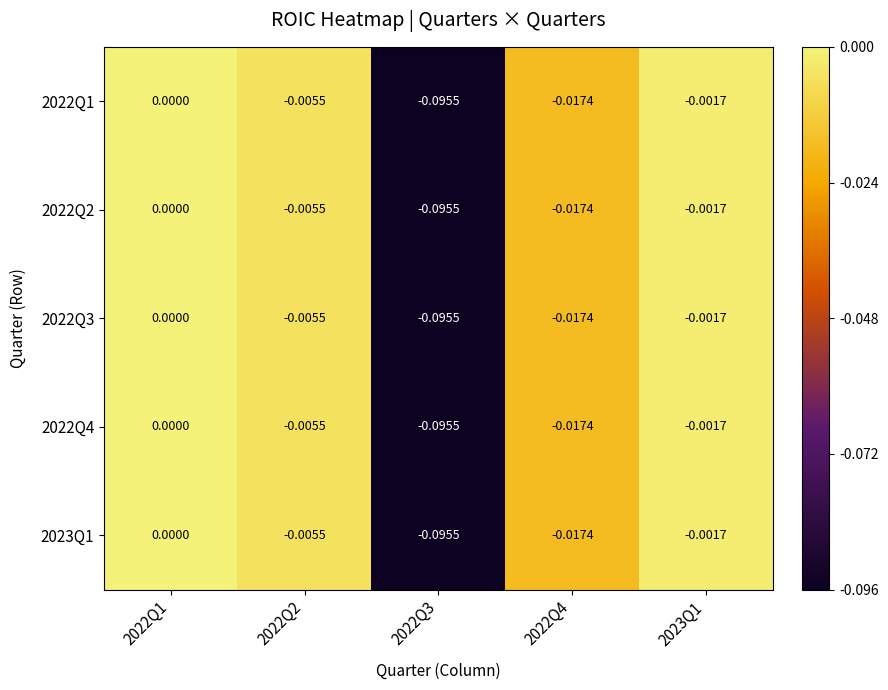

Is the value of 2022Q1 at 2022Q3 greater than the value of 2023Q1 at 2022Q2?

No